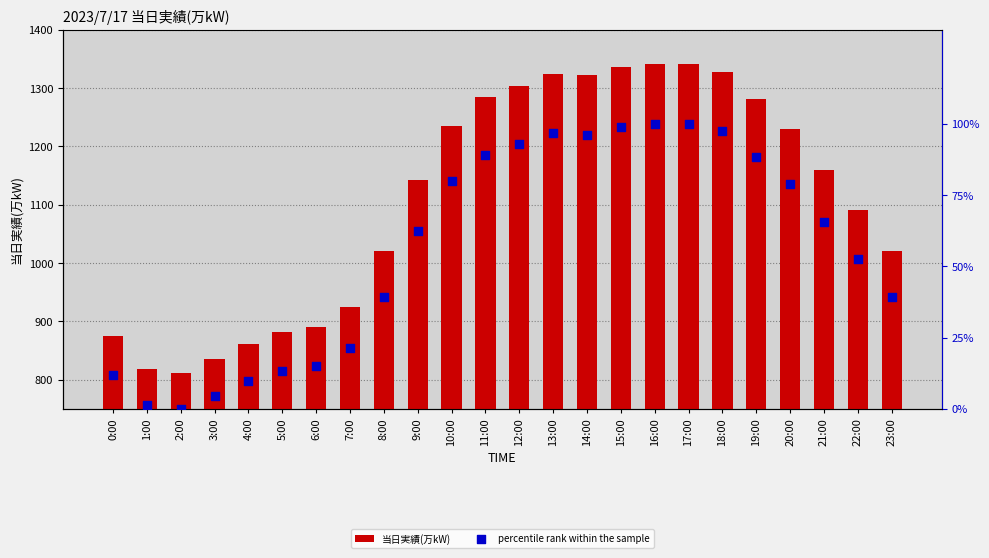

Which series has the widest spread of Y values?

当日実績(万kW)